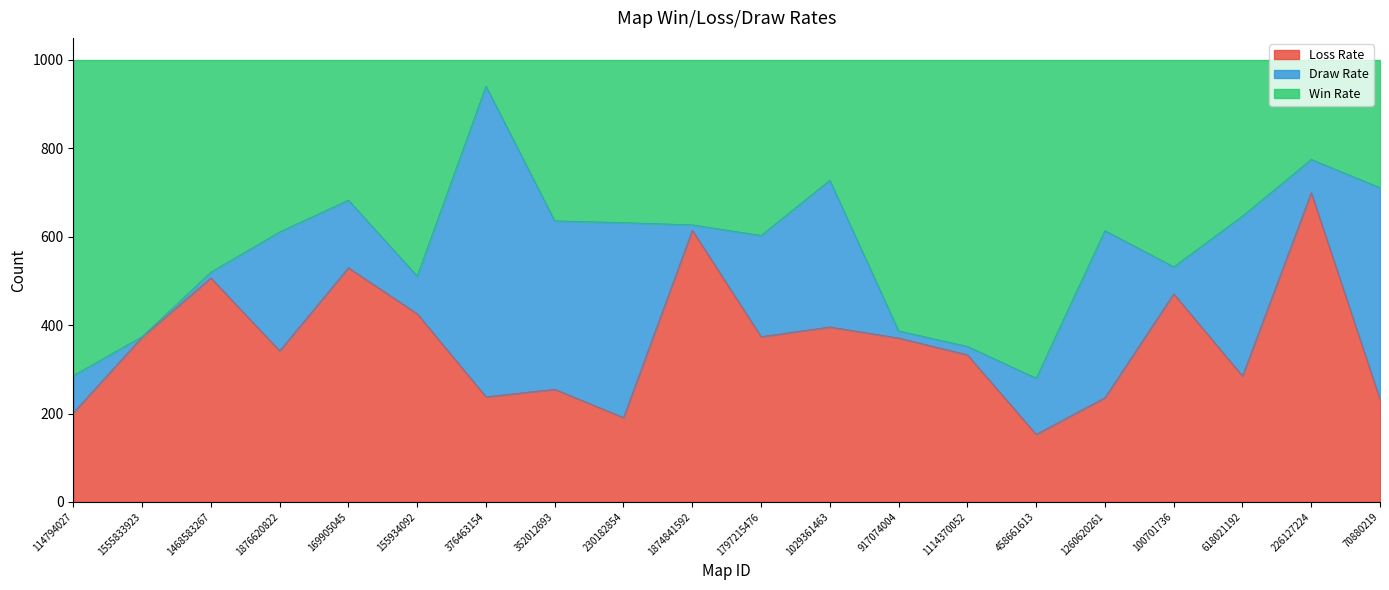

The Loss Rate series shows 396 at 1029361463. True or false?

True